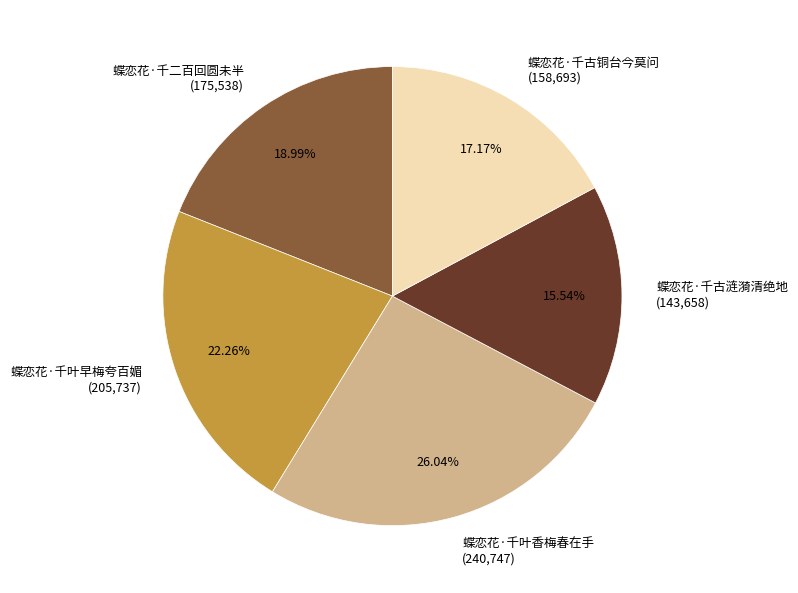

To the nearest percent, what portion does 蝶恋花·千叶早梅夸百媚 represent?

22%